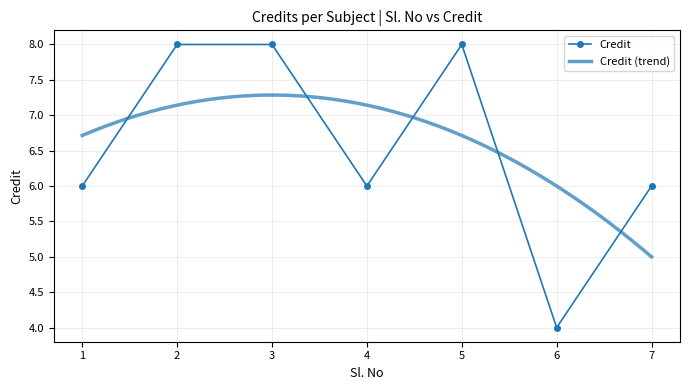

How many points are lower than both their immediate neighbors (excluding endpoints)?

2